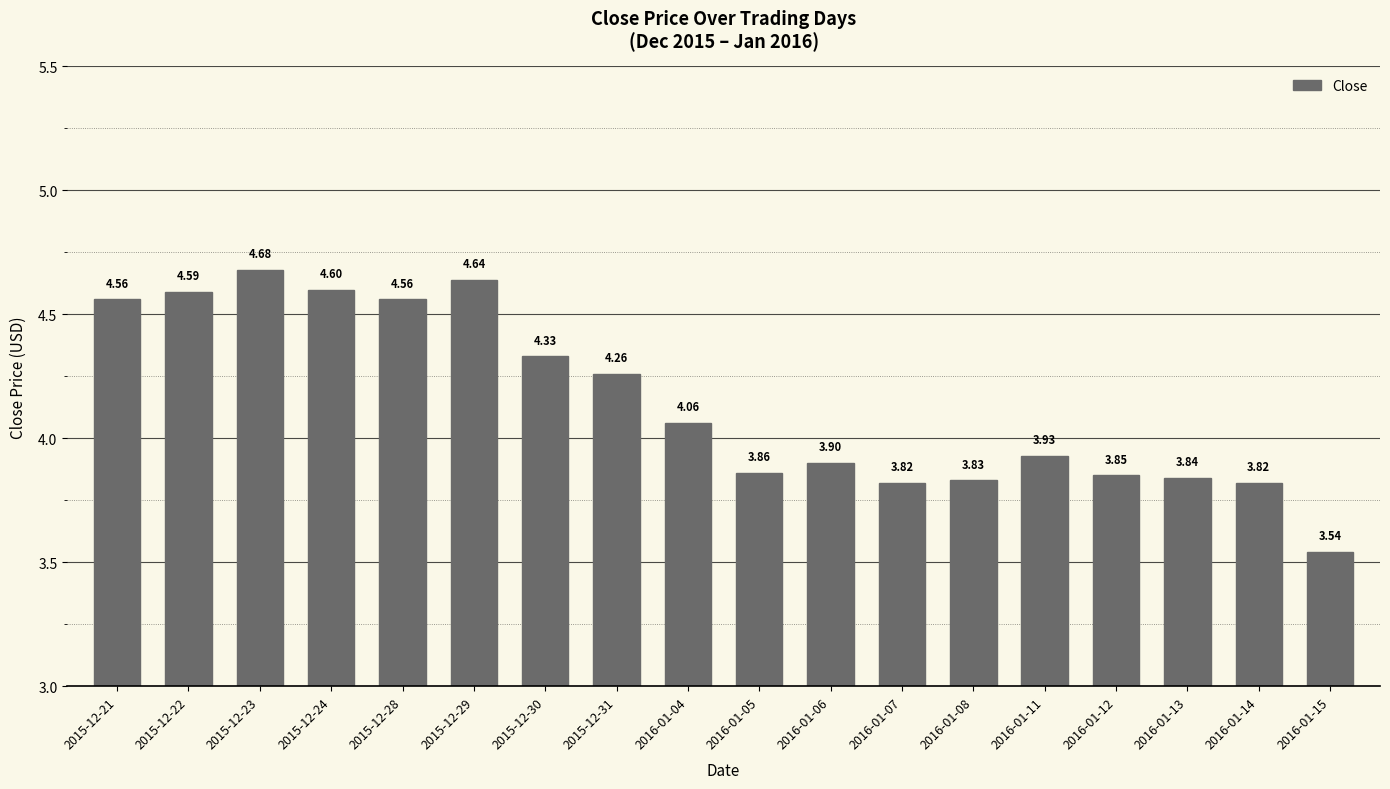

What is the label of the 17th bar from the right?

2015-12-22